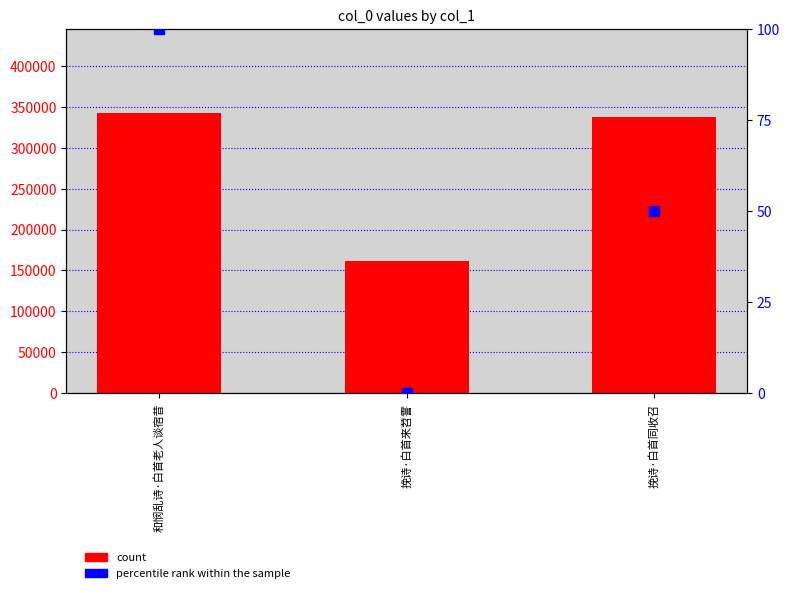

Count the percentile rank within the sample values in the range 0 to 100.

3